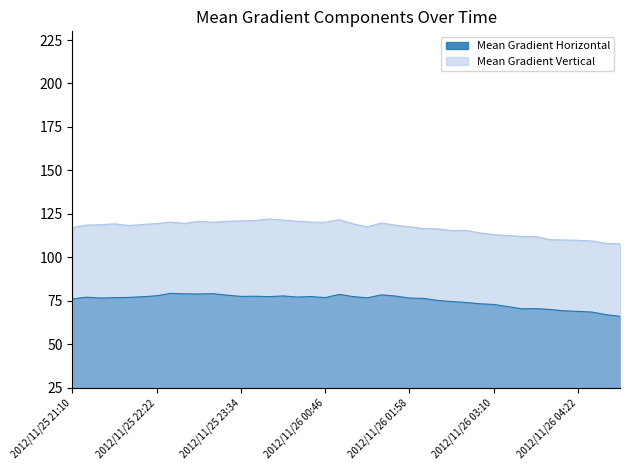

Does the chart display data point markers on the line(s)?

No